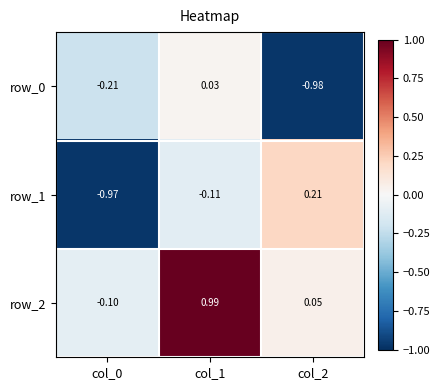

Is the value of row_2 at col_1 greater than the value of row_1 at col_0?

Yes